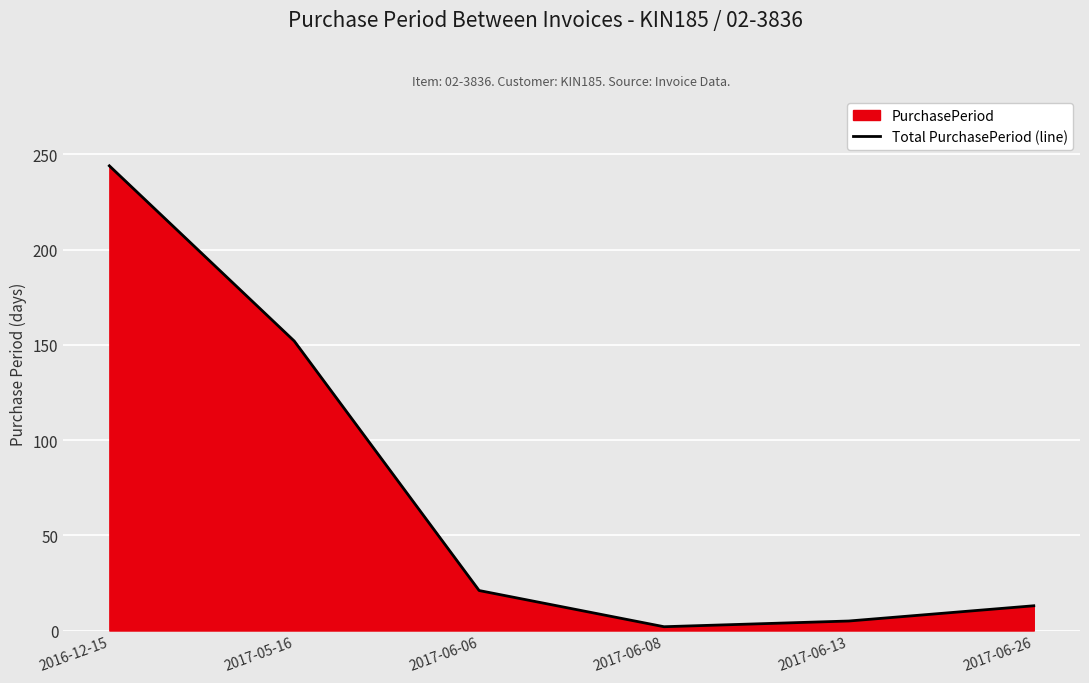

How many points are lower than both their immediate neighbors (excluding endpoints)?

1